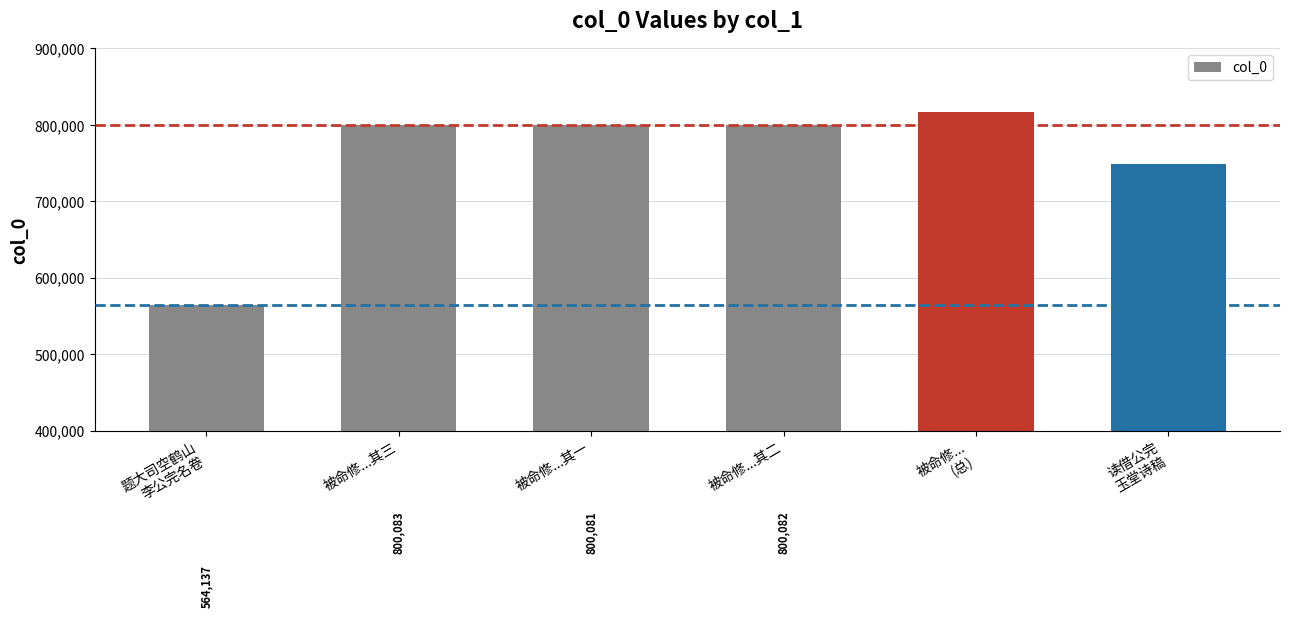

How many data points are less than 800082?

3